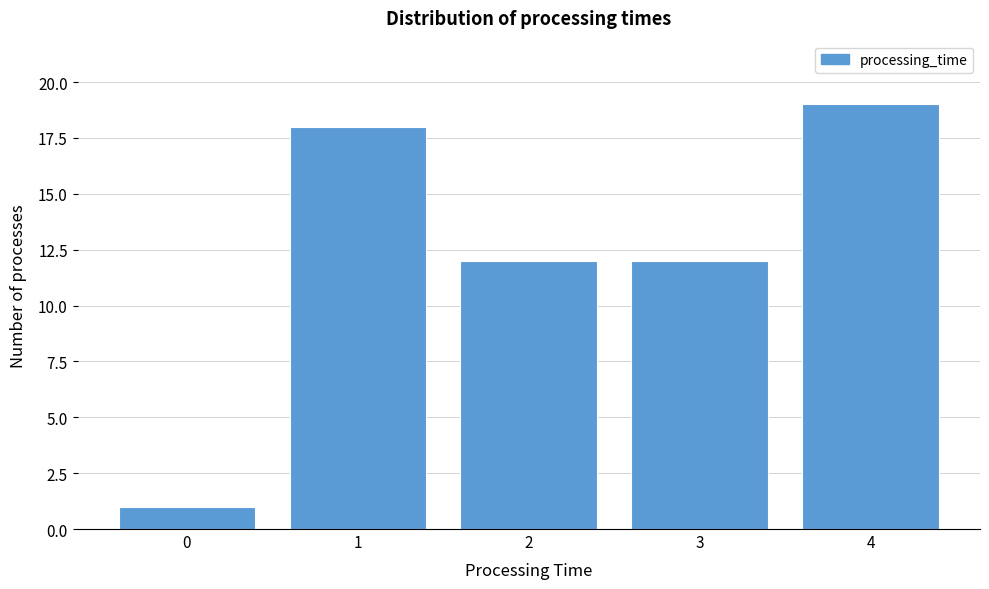

Reading right to left, extract all data points from this chart.

4=19	3=12	2=12	1=18	0=1